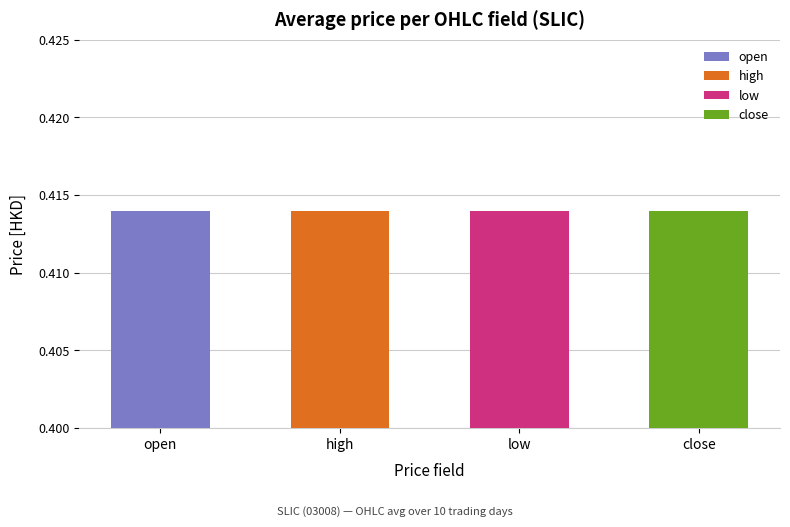

Which series has the widest spread of values?

open